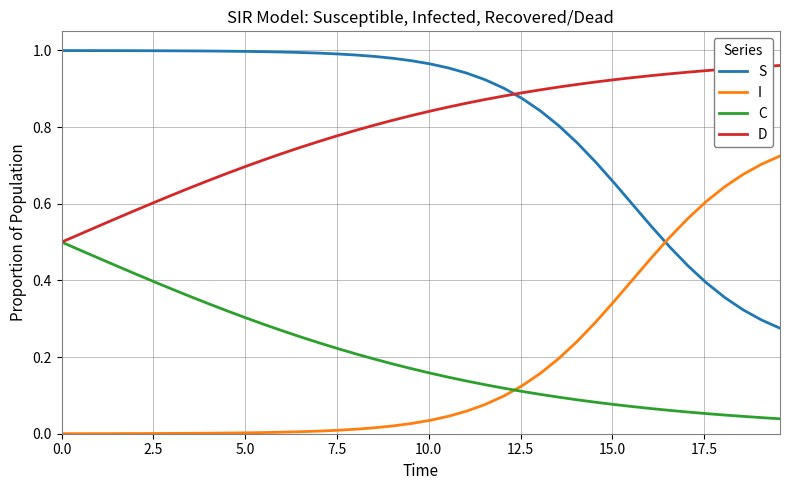

True or false: D and I intersect in this chart.

False